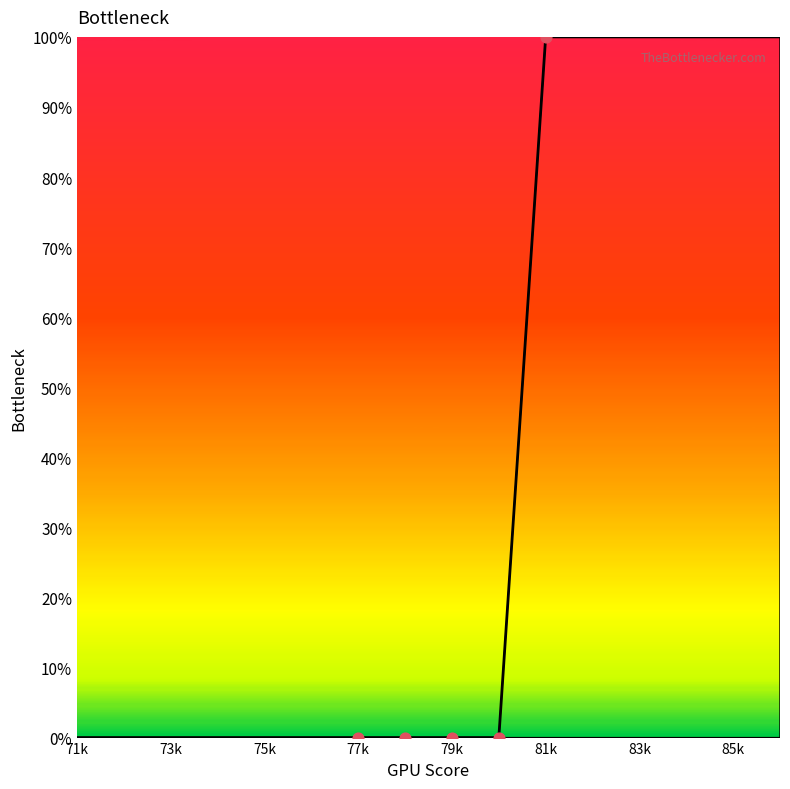

What is the greatest value displayed?

100